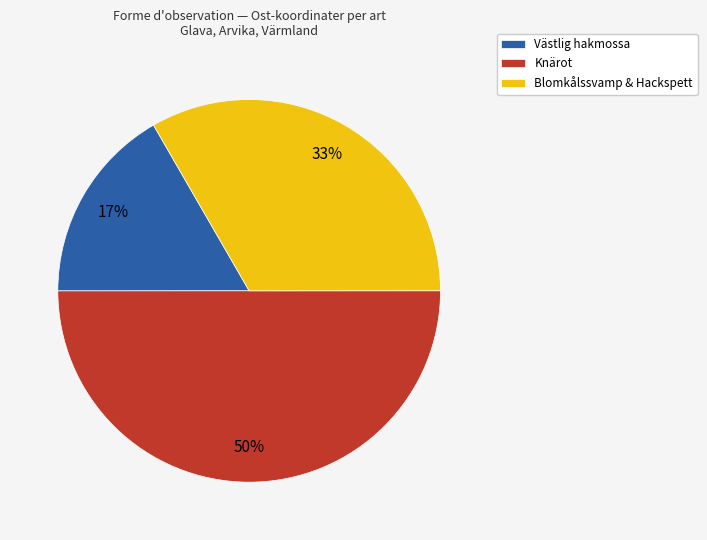

To the nearest percent, what is the difference between the largest and smallest slice percentages?

33%